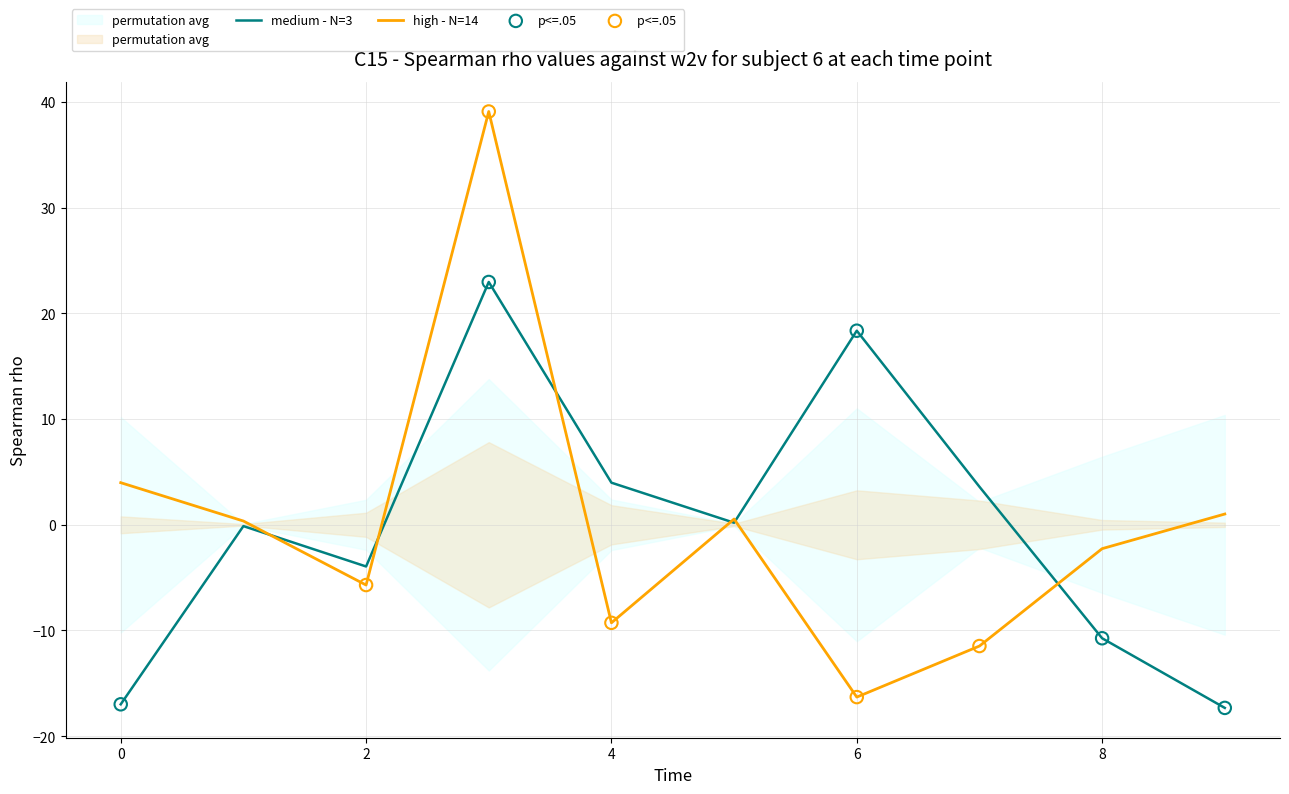

Is the value of high - N=14 at 7 greater than the value of medium - N=3 at 9?

Yes